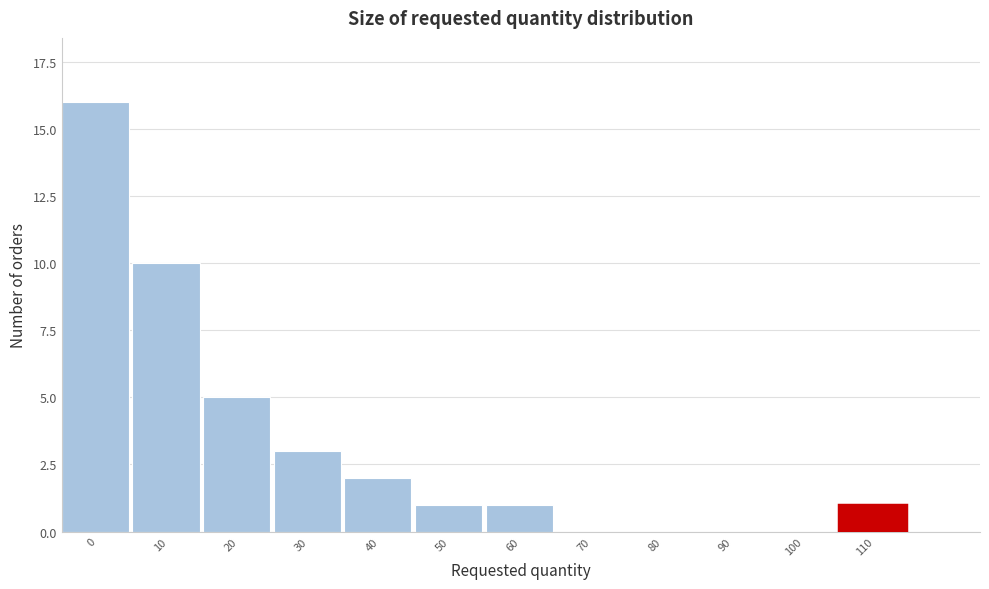

Reading left to right, list all the values displayed in this chart.

0=16	10=10	20=5	30=3	40=2	50=1	60=1	70=0	80=0	90=0	100=0	110=1